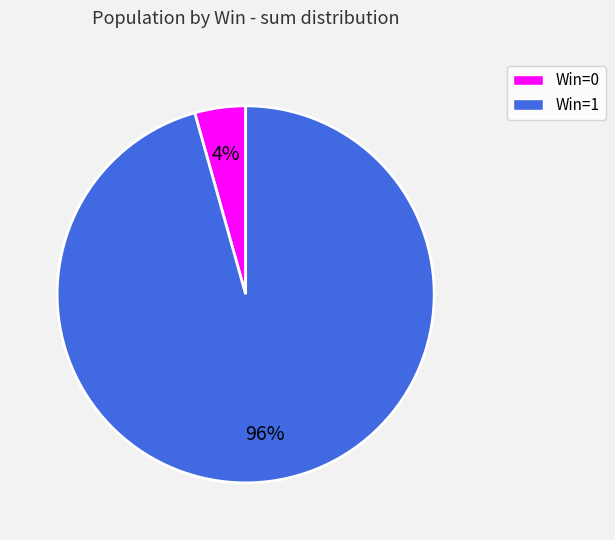

To the nearest percent, what is the average slice percentage?

50%